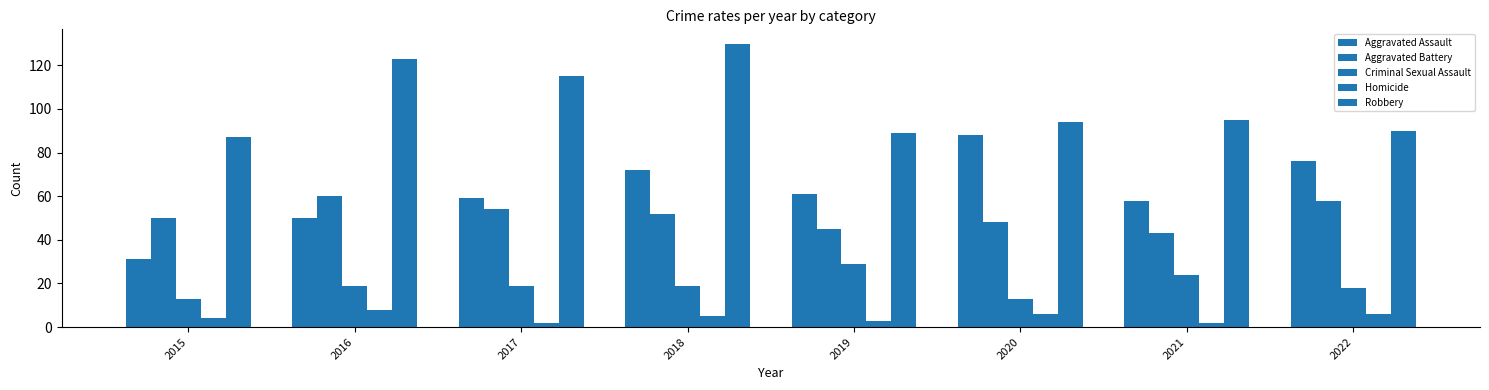

What is the value of the Aggravated Battery bar at the 6th from the left?

48